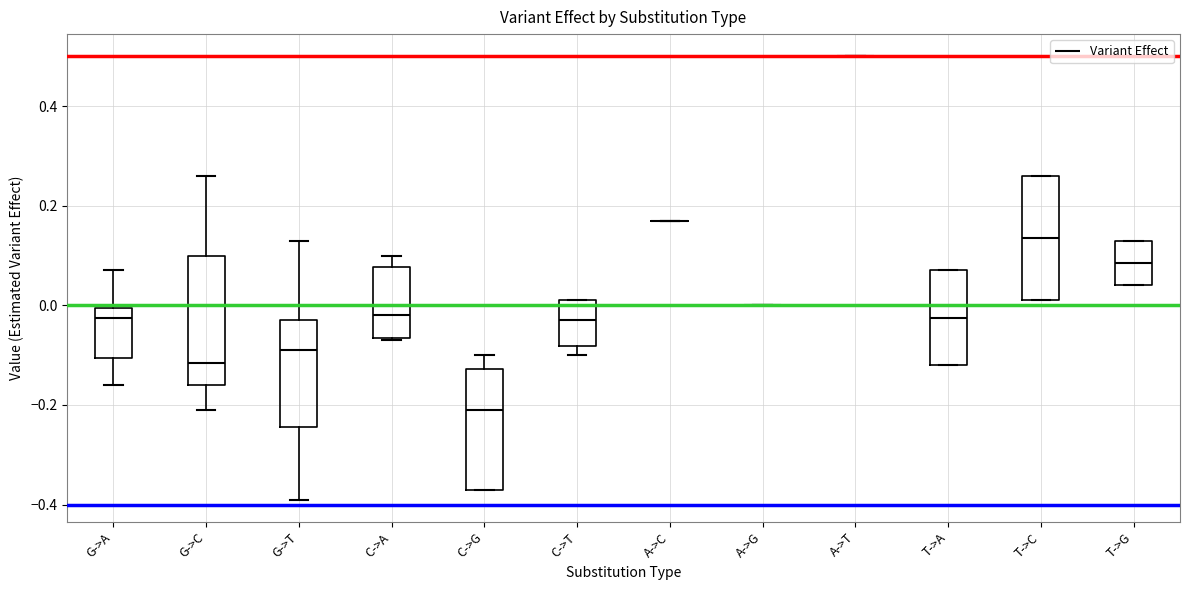

Reading left to right, read every box against the y-axis: the position of its median line, the range the box covers, and the ends of its whiskers. The values are not printed on the chart, so give them approximately, as read against the axis.

G->A: median -0.02, box -0.10 to 0.00, whiskers -0.16 to 0.08
G->C: median -0.12, box -0.16 to 0.10, whiskers -0.20 to 0.26
G->T: median -0.08, box -0.24 to -0.02, whiskers -0.38 to 0.14
C->A: median -0.02, box -0.06 to 0.08, whiskers -0.06 to 0.10
C->G: median -0.20, box -0.36 to -0.12, whiskers -0.36 to -0.10
C->T: median -0.02, box -0.08 to 0.02, whiskers -0.10 to 0.02
A->C: box collapsed to a line at 0.18, whiskers 0.18 to 0.18
A->G: box collapsed to a line at 0.00, whiskers 0.00 to 0.00
A->T: box collapsed to a line at 0.50, whiskers 0.50 to 0.50
T->A: median -0.02, box -0.12 to 0.08, whiskers -0.12 to 0.08
T->C: median 0.14, box 0.02 to 0.26, whiskers 0.02 to 0.26
T->G: median 0.08, box 0.04 to 0.14, whiskers 0.04 to 0.14